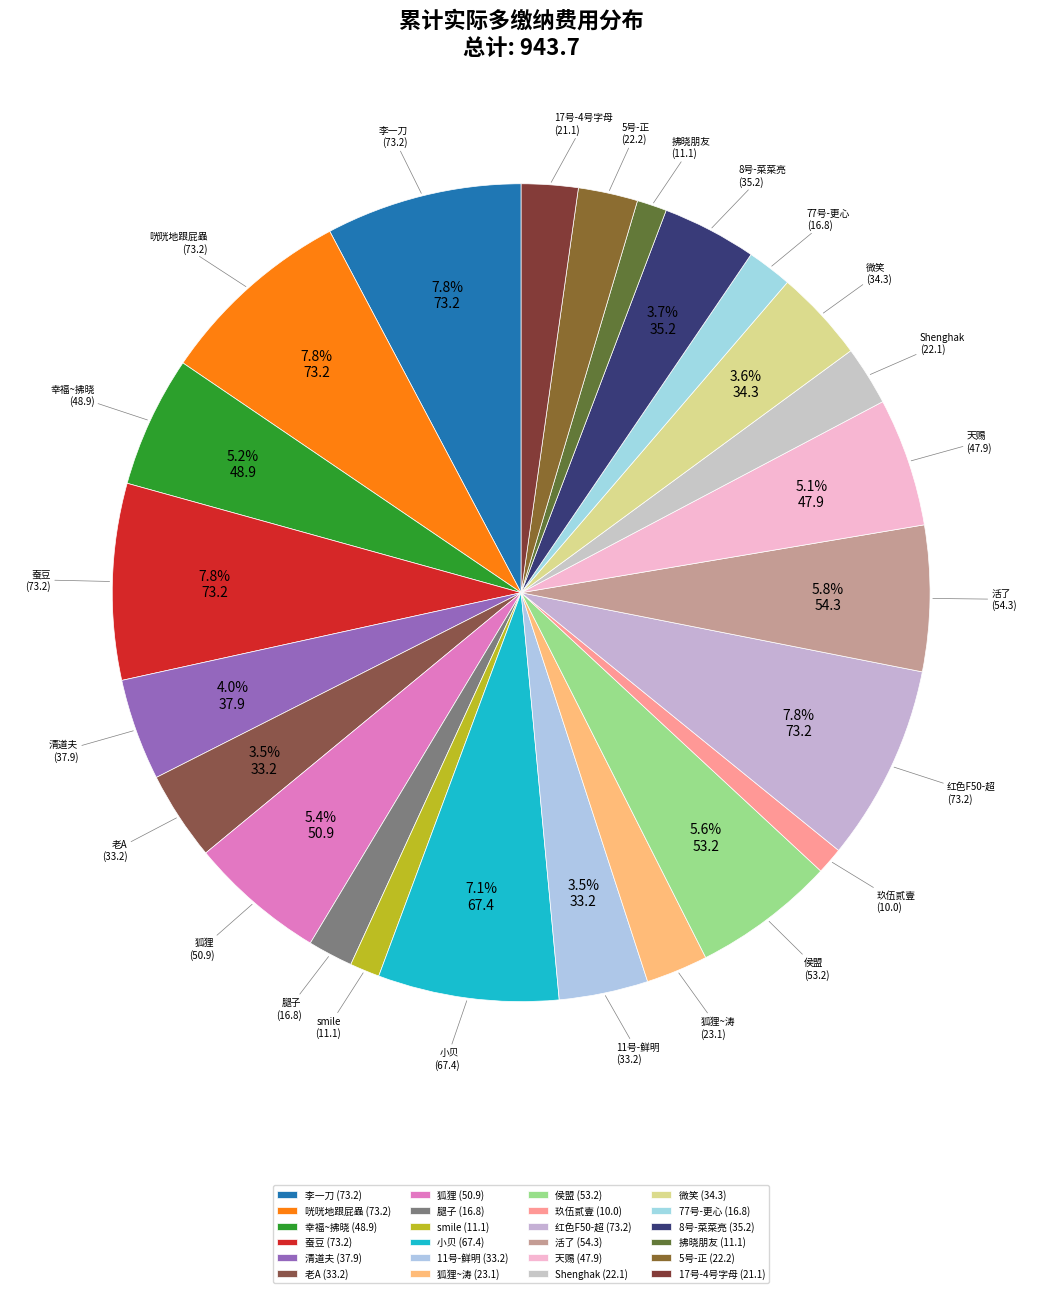

Does 蚕豆 represent more than half of the total?

No